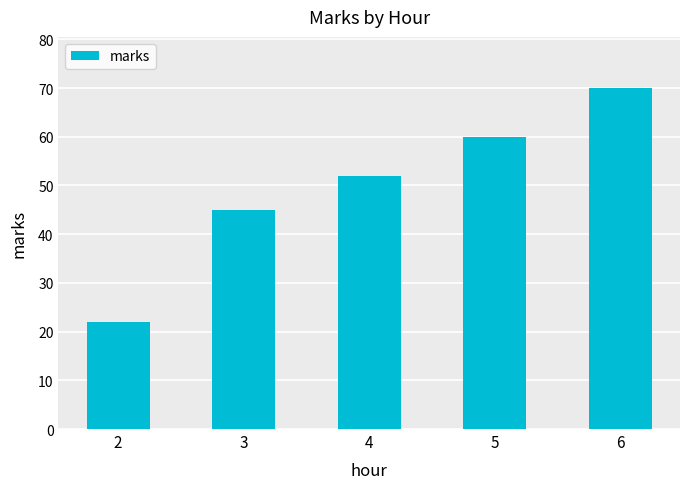

Is it true that the value at 5 is 82?

False